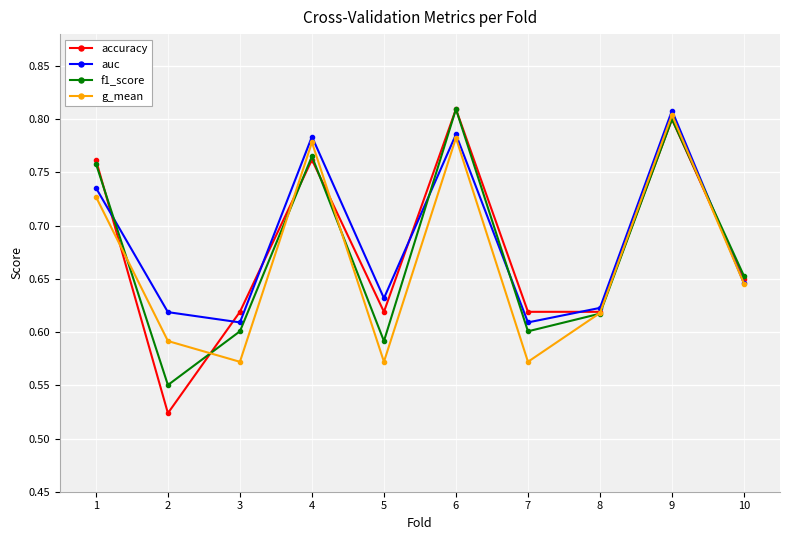

At which label is accuracy closest to 0?

2